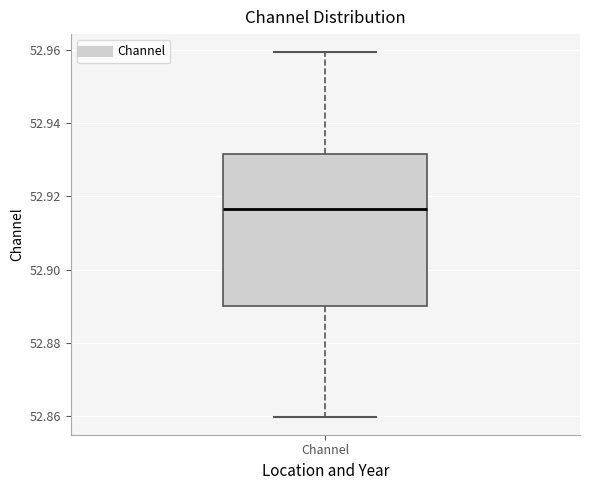

Read this box plot against the y-axis: the position of the median line, the range covered by the box, and the ends of both whiskers. The values are not printed on the chart, so give them approximately, as read against the axis.

median 52.916, box 52.890 to 52.932, whiskers 52.860 to 52.960